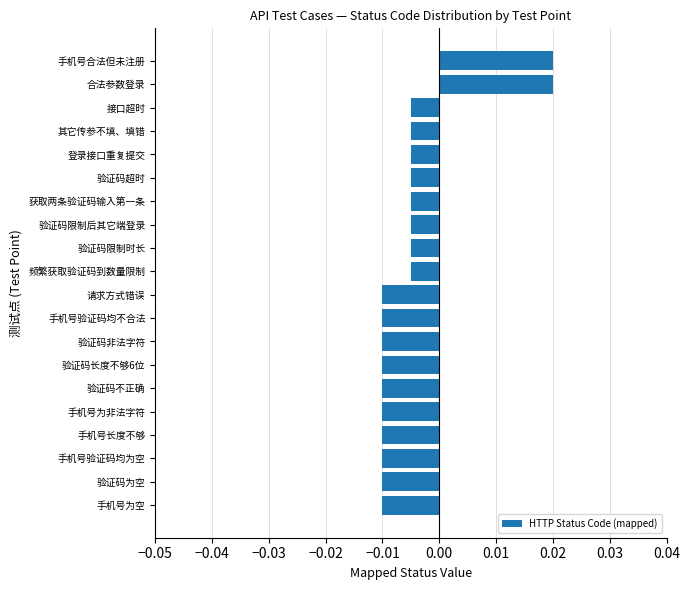

Between 验证码限制时长 and 验证码长度不够6位, which is larger?

验证码限制时长